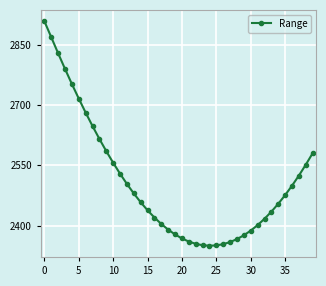

What is the value of the 10th point from the left?

2585.1